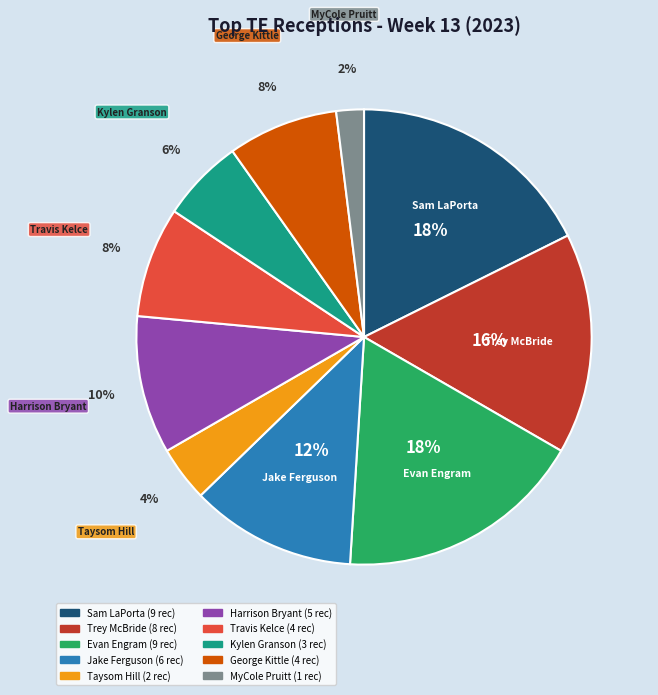

To the nearest percent, what is the difference between the largest and smallest slice percentages?

16%